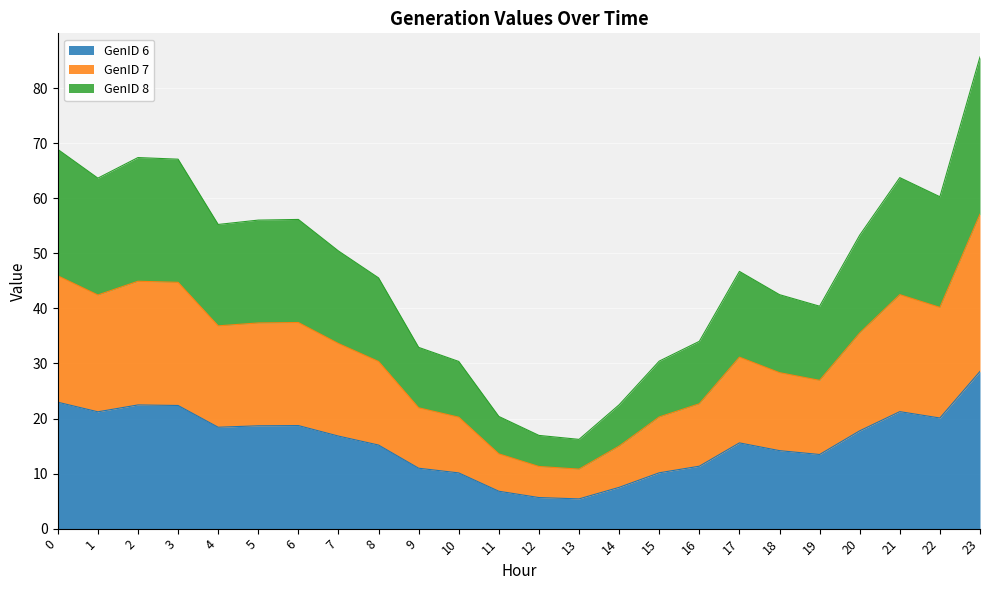

What is the value of the GenID 6 point at the 10th from the left?

11.0